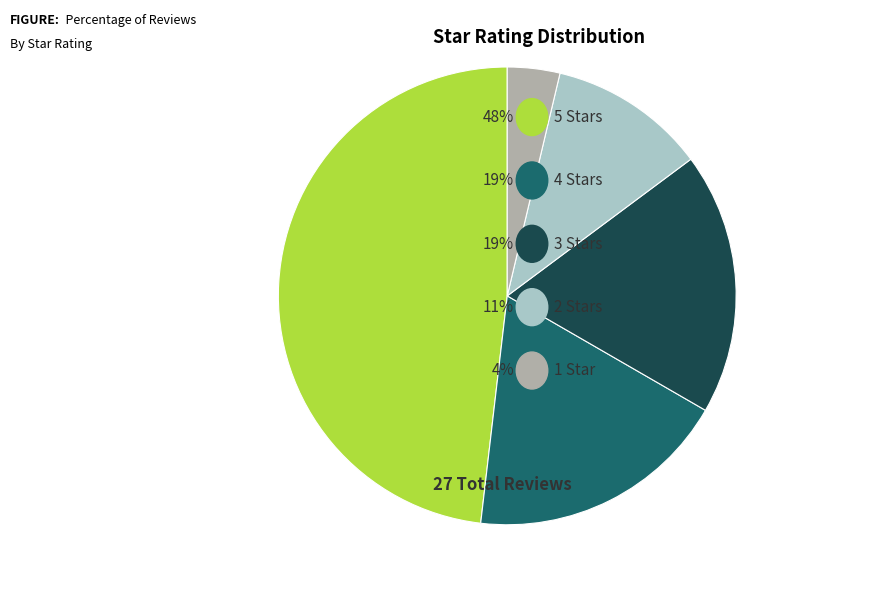

Does any single category account for the majority?

No